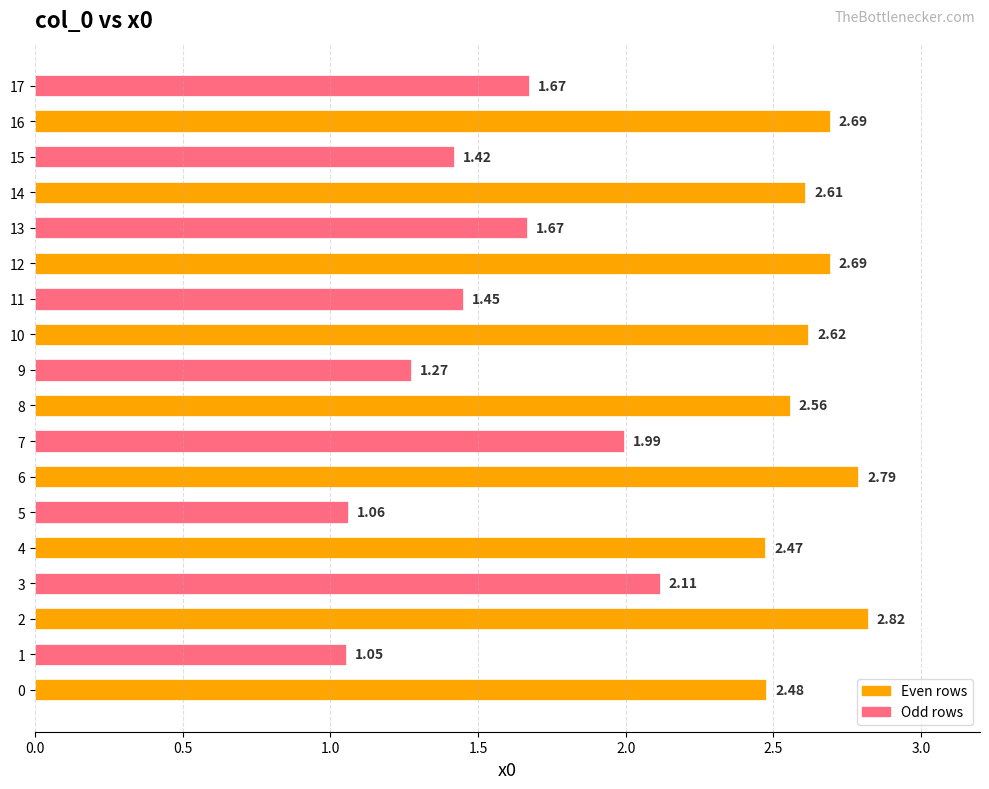

Does the chart contain stacked bars?

No